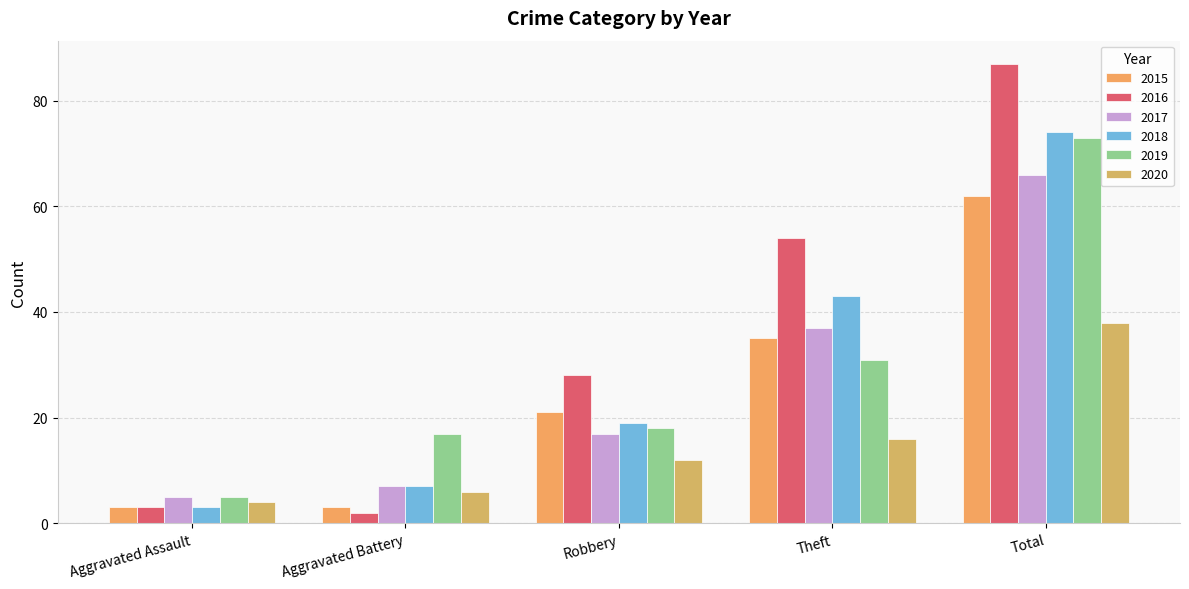

Is it true that 2016 equals 87 at Total?

True